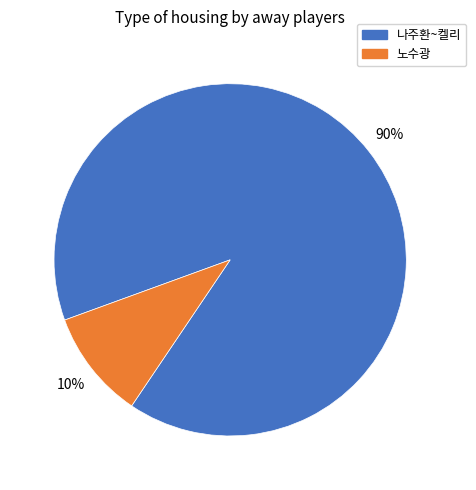

Is there any slice that represents more than half of the pie?

Yes